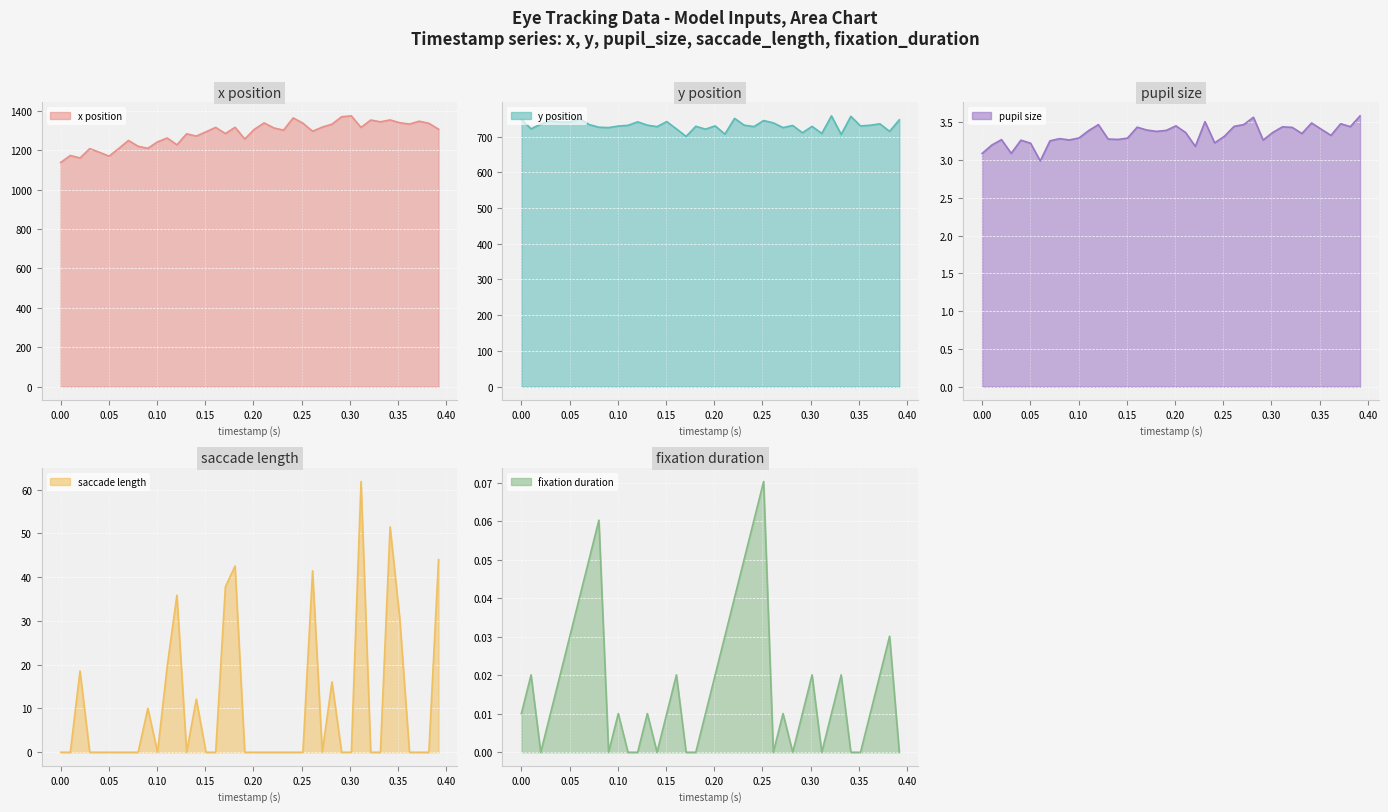

What is the total value across all series at 0.05?

1916.7